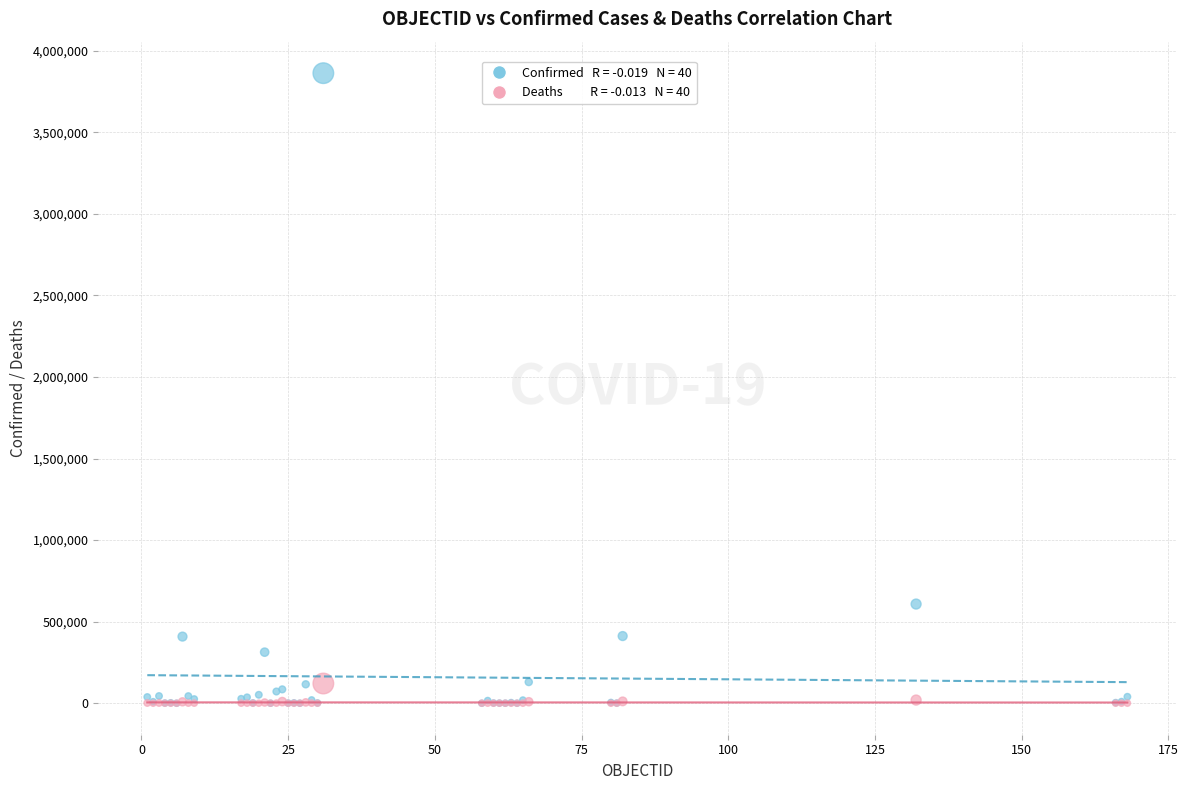

Across all series, what Y value is closest to 1931155?

607904